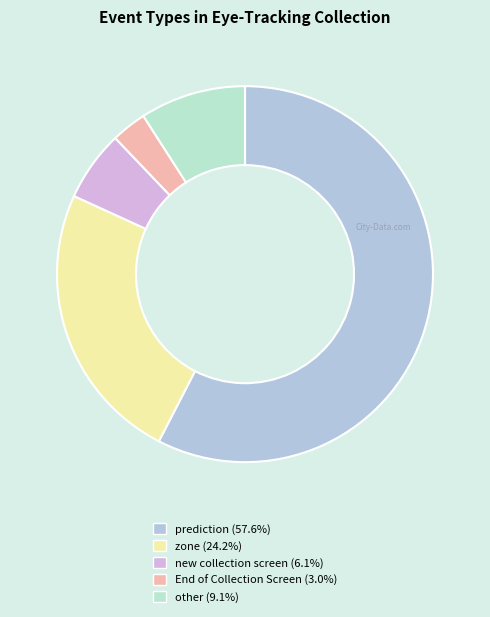

How many segments does this pie chart have?

5